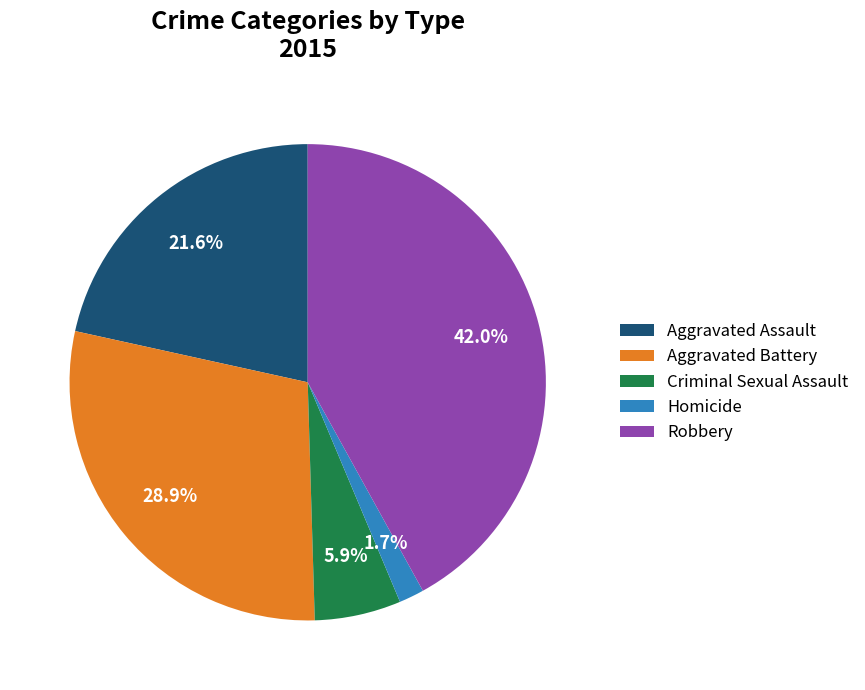

Rank the categories by value from highest to lowest.

Robbery, Aggravated Battery, Aggravated Assault, Criminal Sexual Assault, Homicide